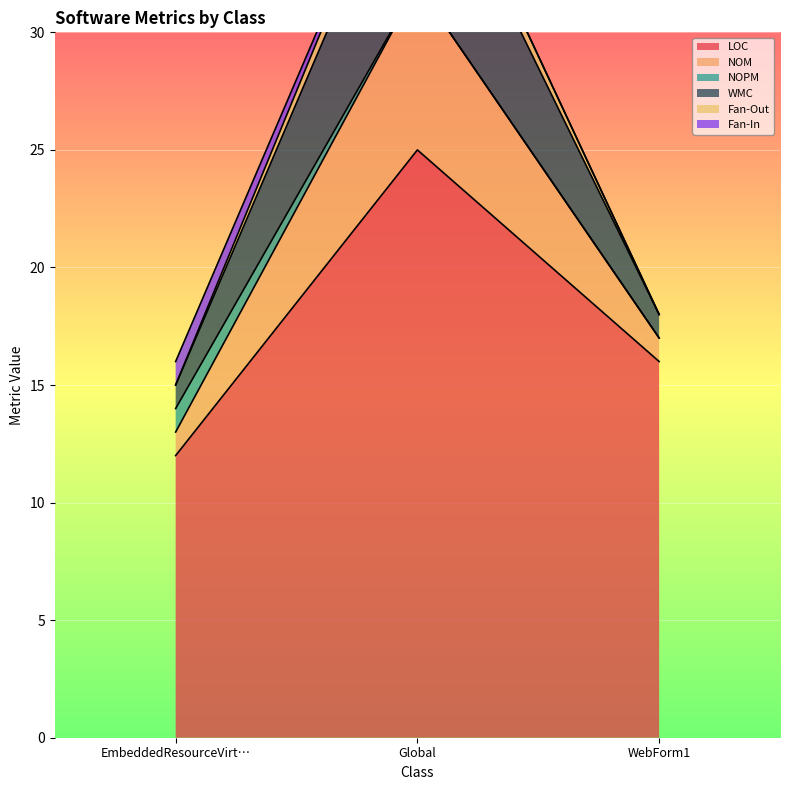

What is the highest value of the LOC series?

25